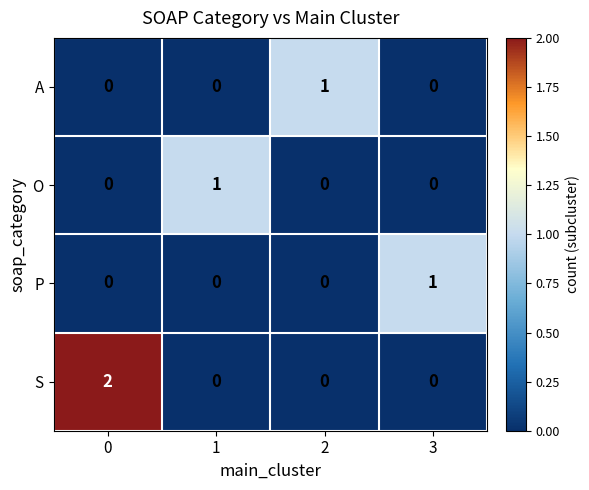

Which series has the largest total across all categories?

S